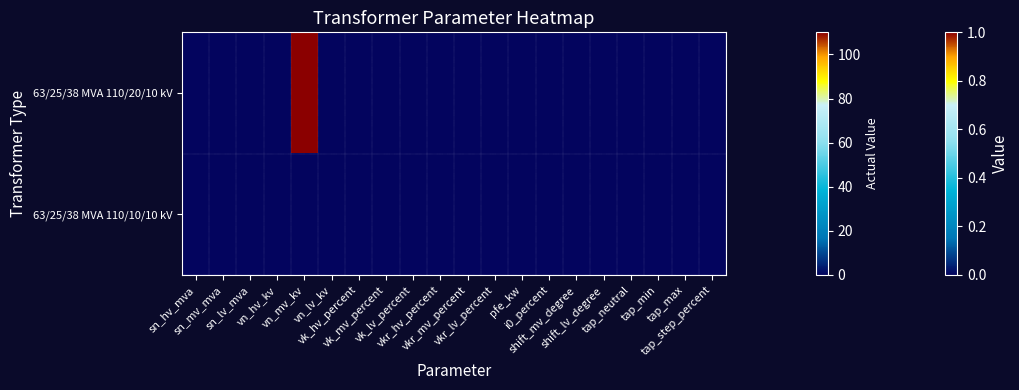

Reading left to right, what are all the values shown in this chart?

63/25/38 MVA 110/20/10 kV: sn_hv_mva=0	sn_mv_mva=0	sn_lv_mva=0	vn_hv_kv=0	vn_mv_kv=1	vn_lv_kv=0	vk_hv_percent=0	vk_mv_percent=0	vk_lv_percent=0	vkr_hv_percent=0	vkr_mv_percent=0	vkr_lv_percent=0	pfe_kw=0	i0_percent=0	shift_mv_degree=0	shift_lv_degree=0	tap_neutral=0	tap_min=0	tap_max=0	tap_step_percent=0
63/25/38 MVA 110/10/10 kV: sn_hv_mva=0	sn_mv_mva=0	sn_lv_mva=0	vn_hv_kv=0	vn_mv_kv=0	vn_lv_kv=0	vk_hv_percent=0	vk_mv_percent=0	vk_lv_percent=0	vkr_hv_percent=0	vkr_mv_percent=0	vkr_lv_percent=0	pfe_kw=0	i0_percent=0	shift_mv_degree=0	shift_lv_degree=0	tap_neutral=0	tap_min=0	tap_max=0	tap_step_percent=0